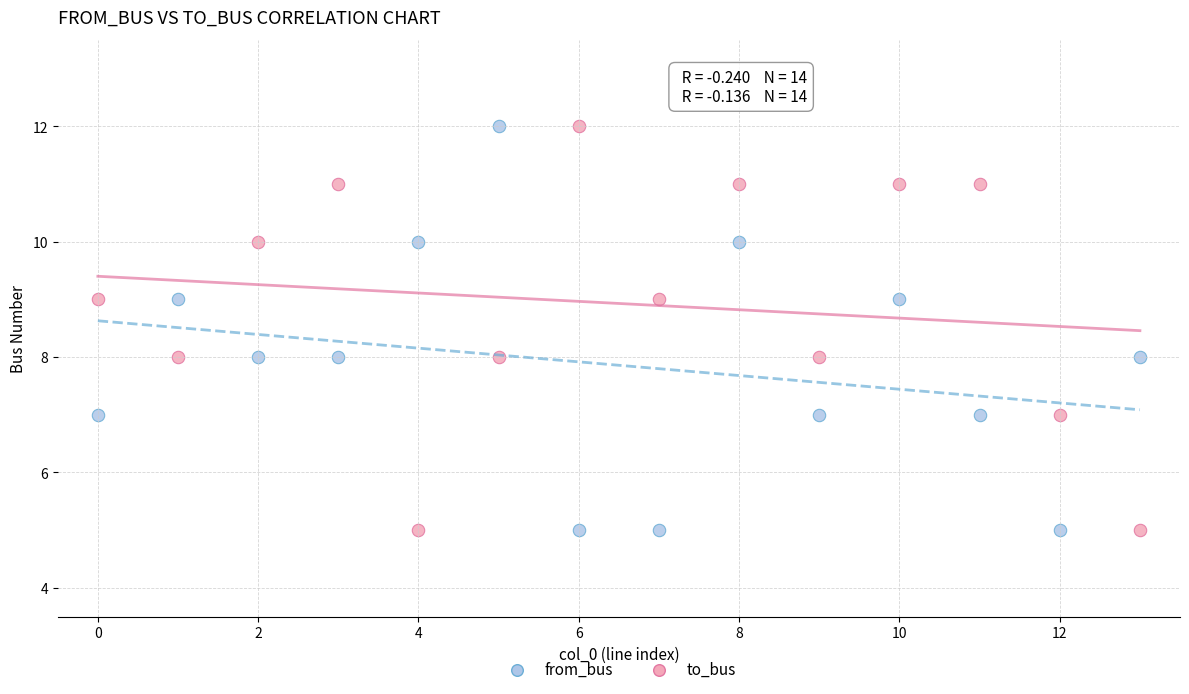

How many data points are displayed?

28